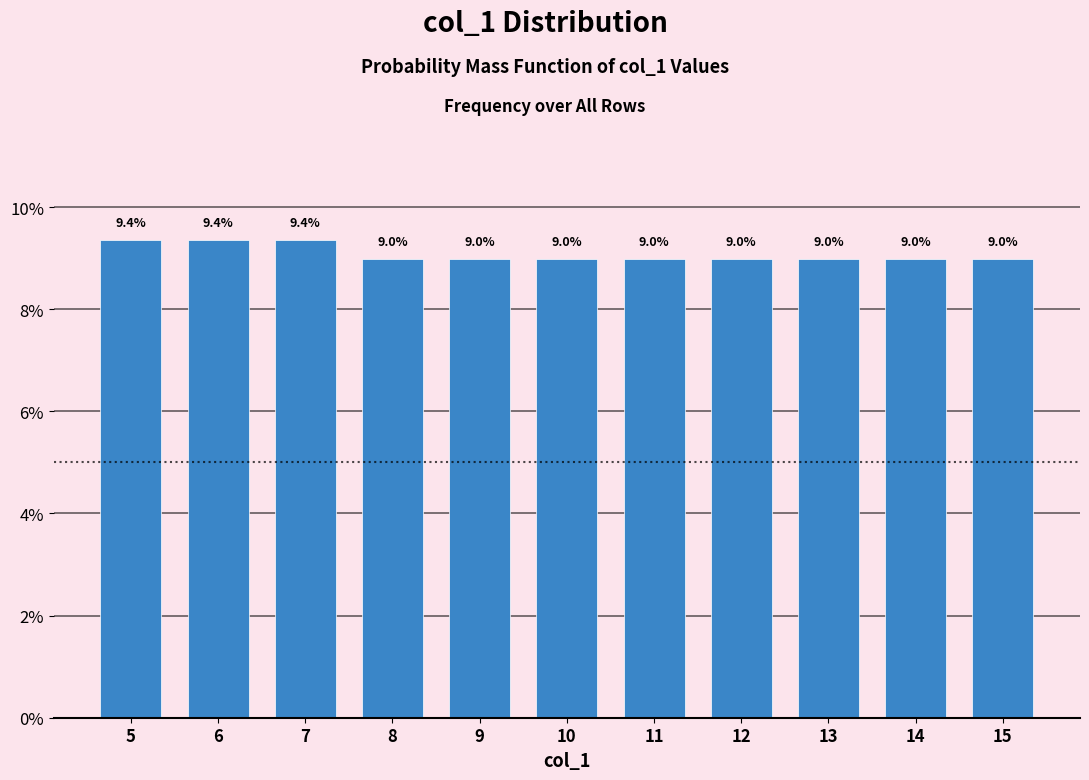

Reading left to right, what are all the values shown in this chart?

5=9.4	6=9.4	7=9.4	8=9.0	9=9.0	10=9.0	11=9.0	12=9.0	13=9.0	14=9.0	15=9.0